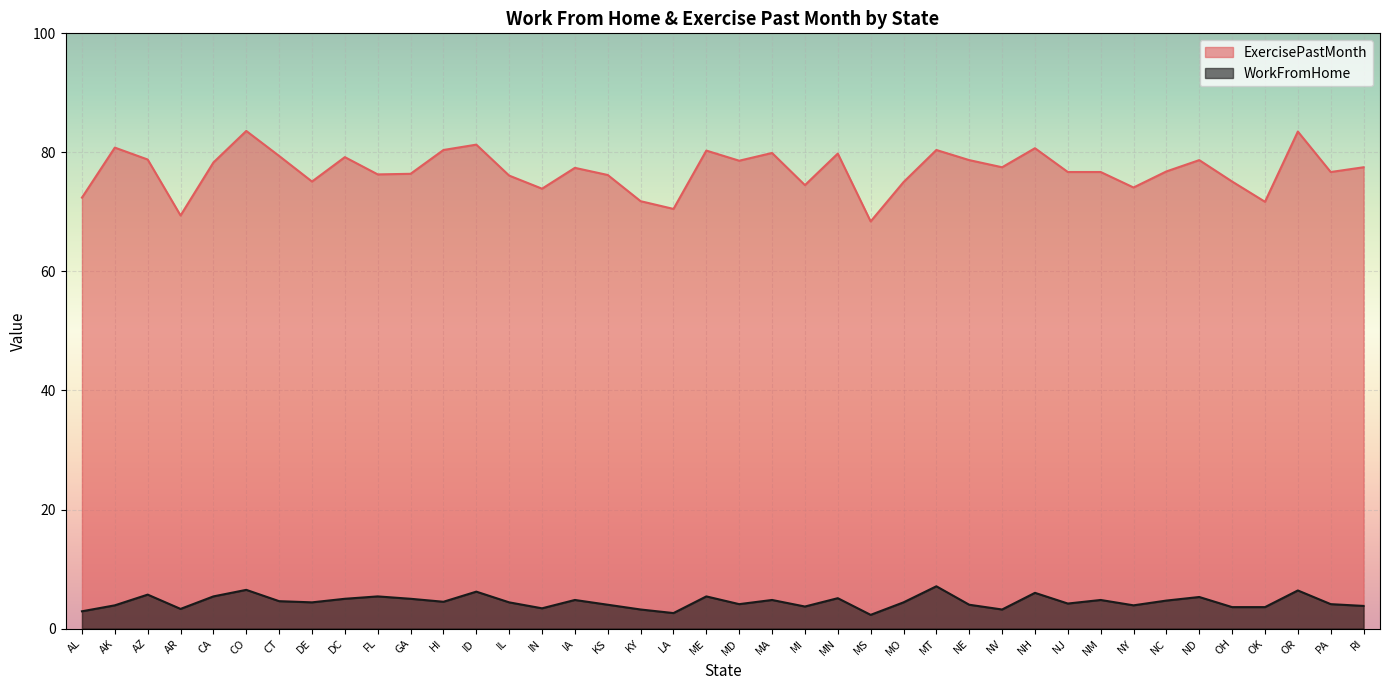

List the series in order of their peak value, lowest first.

WorkFromHome, ExercisePastMonth